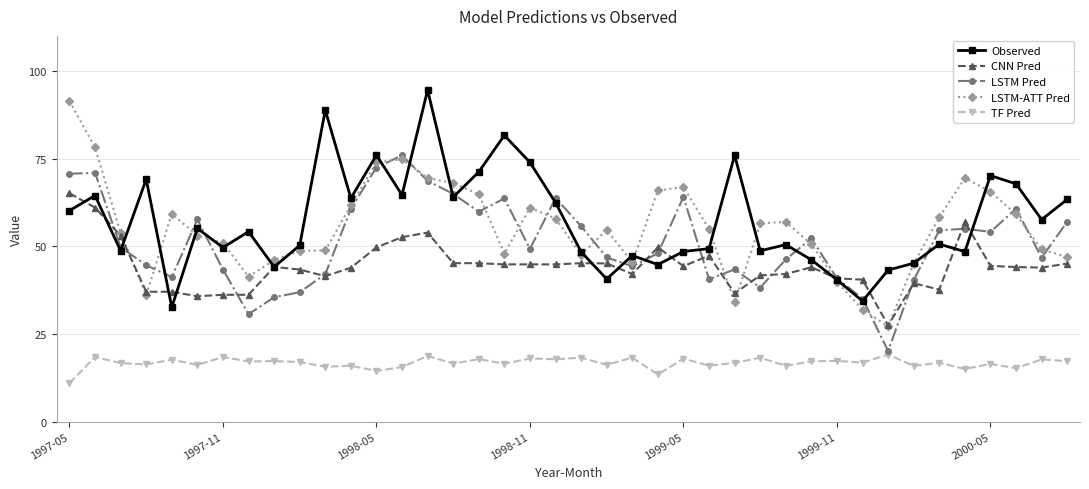

True or false: LSTM Pred has more than 2 interior local peaks.

True